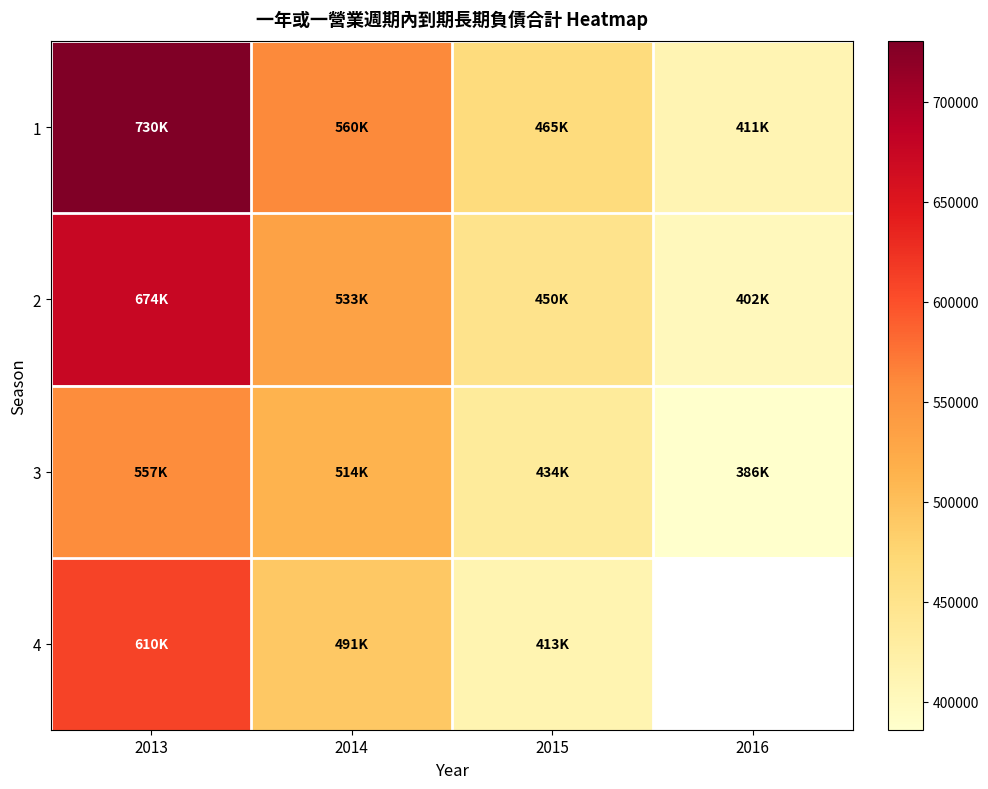

Is the value of 3 at 2014 greater than the value of 1 at 2016?

Yes